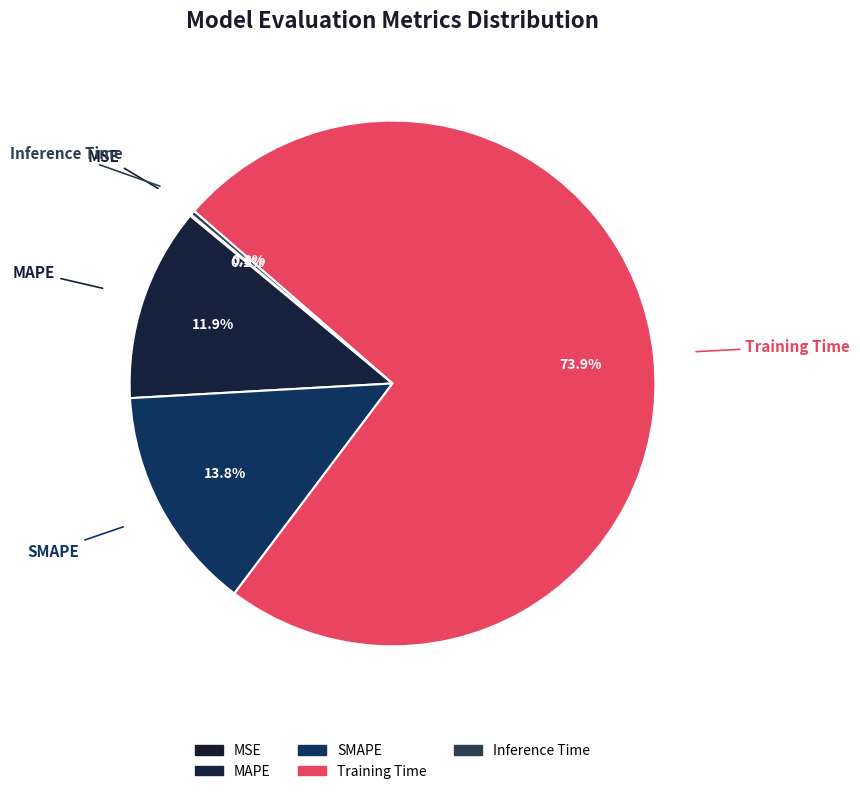

Which has a higher value, Inference Time or SMAPE?

SMAPE